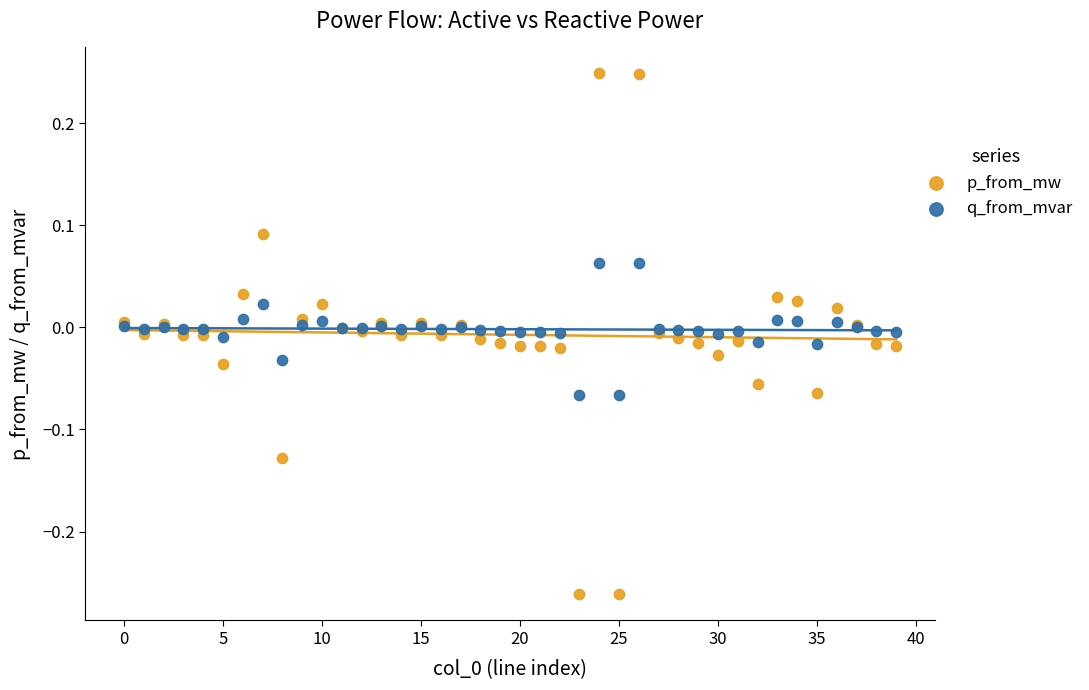

Which series contains the highest Y value?

p_from_mw